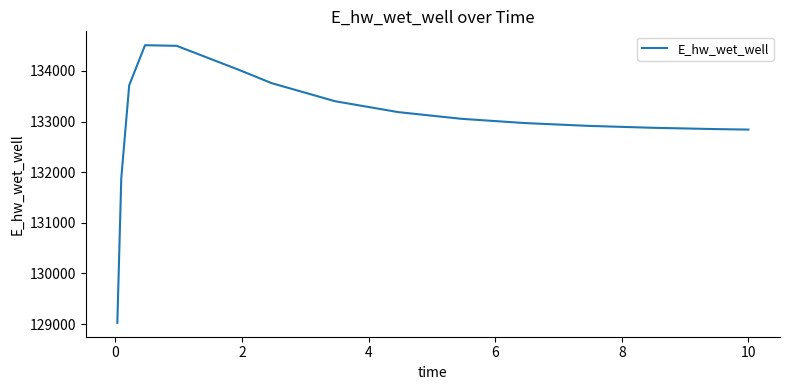

What is the minimum value shown in the chart?

129025.5